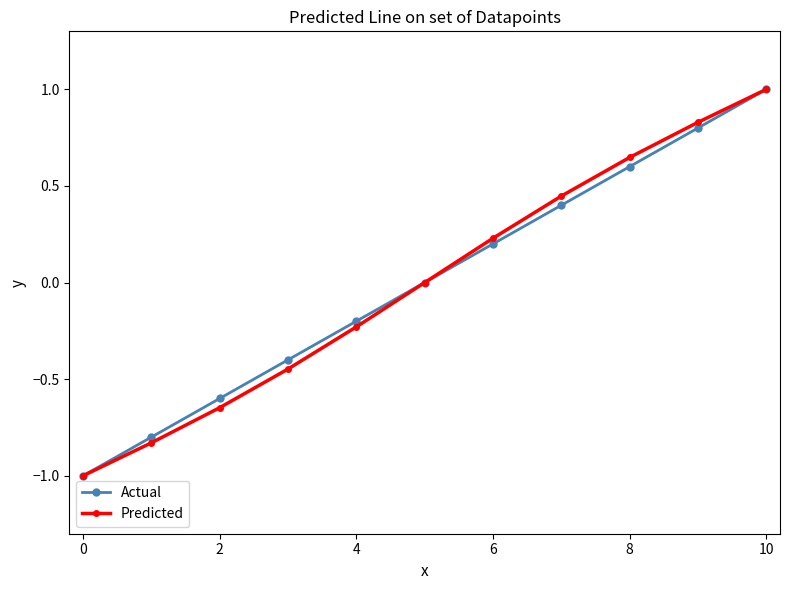

What is the minimum value for Actual?

-1.0